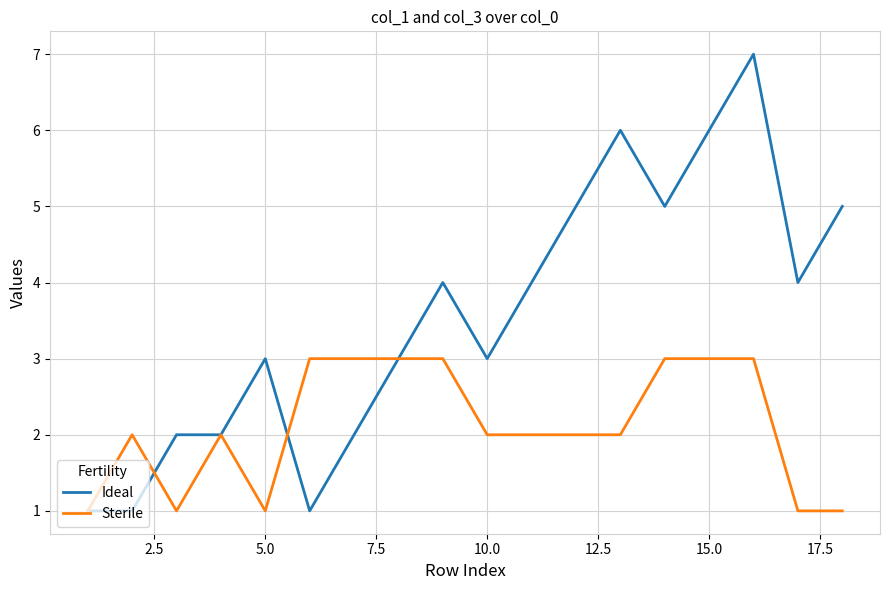

Which series has the widest spread of values?

Ideal